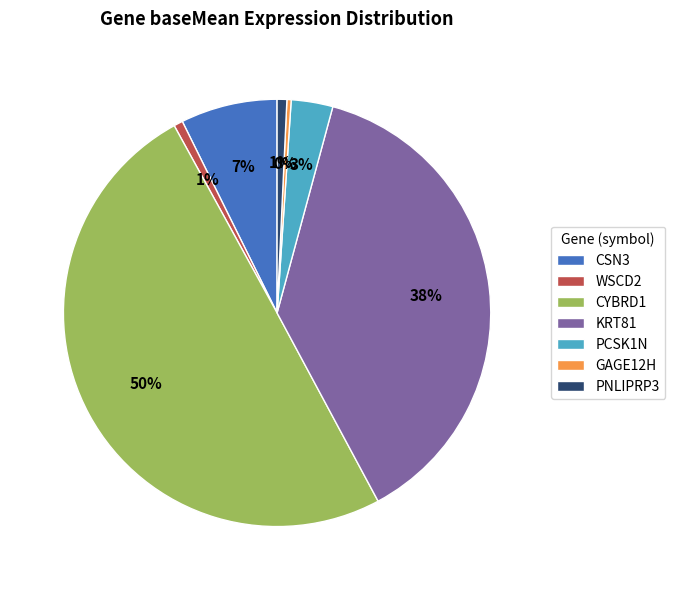

The PNLIPRP3 slice represents 11% of the pie. True or false?

False